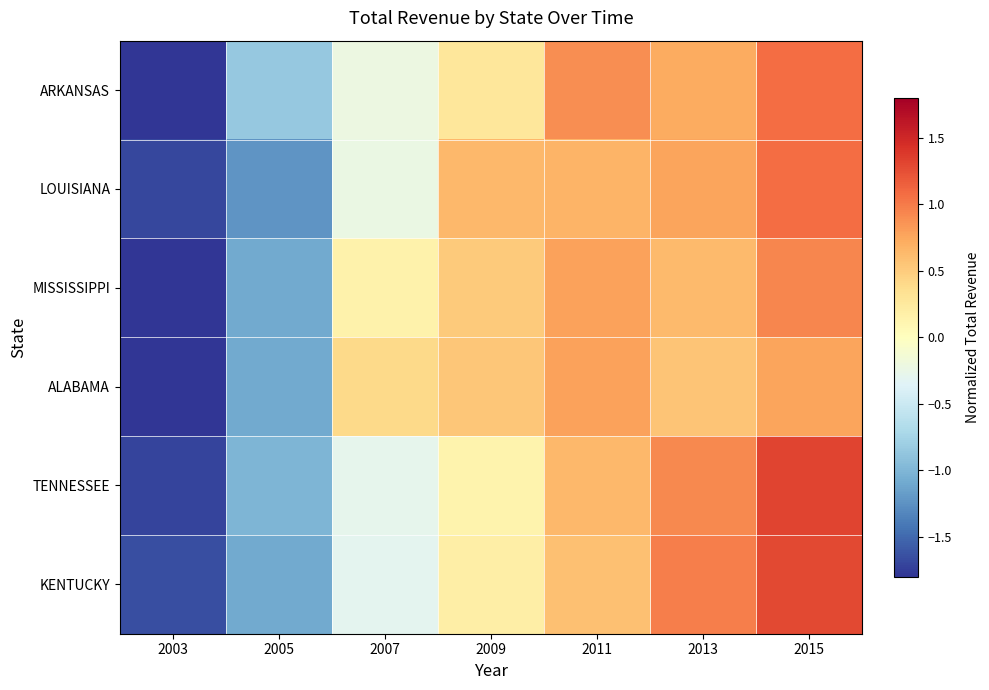

Reading right to left, what are all the values shown in this chart?

ARKANSAS: 2015=1.1	2013=0.7	2011=0.9	2009=0.3	2007=-0.2	2005=-0.8	2003=-1.9
LOUISIANA: 2015=1.1	2013=0.8	2011=0.7	2009=0.6	2007=-0.2	2005=-1.2	2003=-1.7
MISSISSIPPI: 2015=0.9	2013=0.6	2011=0.8	2009=0.5	2007=0.1	2005=-1.1	2003=-1.9
ALABAMA: 2015=0.8	2013=0.6	2011=0.8	2009=0.5	2007=0.4	2005=-1.1	2003=-2.0
TENNESSEE: 2015=1.3	2013=0.9	2011=0.6	2009=0.1	2007=-0.3	2005=-1.0	2003=-1.7
KENTUCKY: 2015=1.3	2013=1.0	2011=0.6	2009=0.2	2007=-0.3	2005=-1.1	2003=-1.7